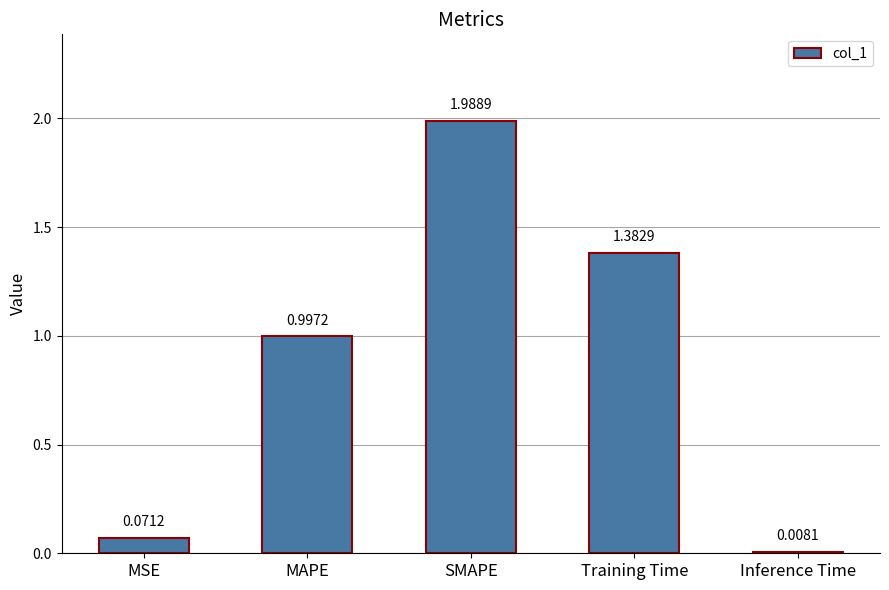

What is the change in value from MAPE to Inference Time?

-1.0